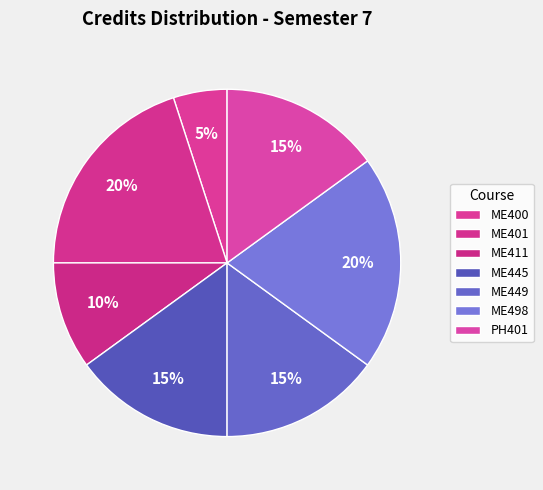

To the nearest percent, what is the average slice percentage?

14%